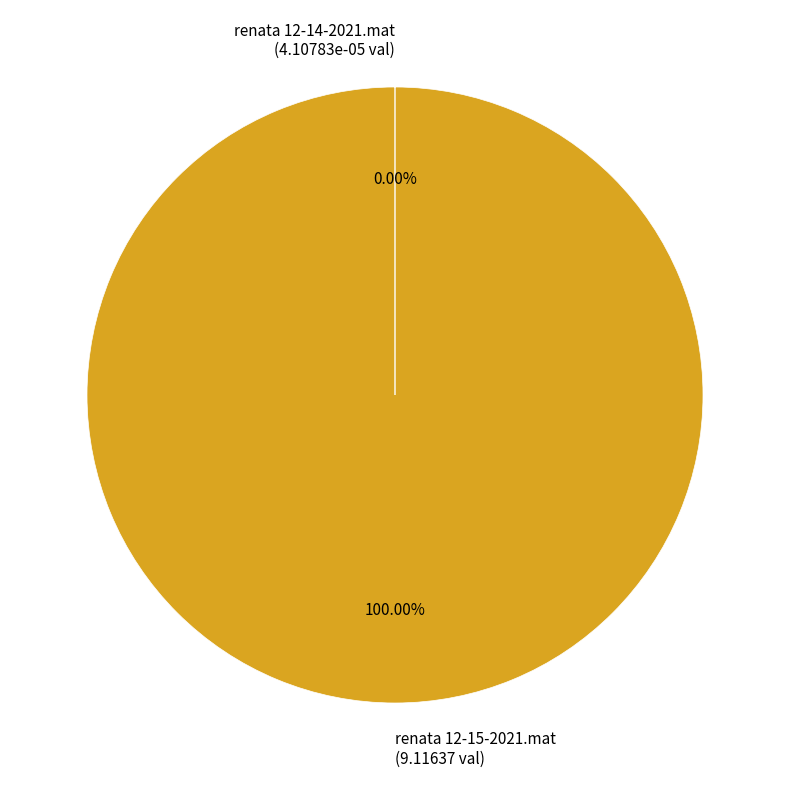

Is there any slice that represents more than half of the pie?

Yes